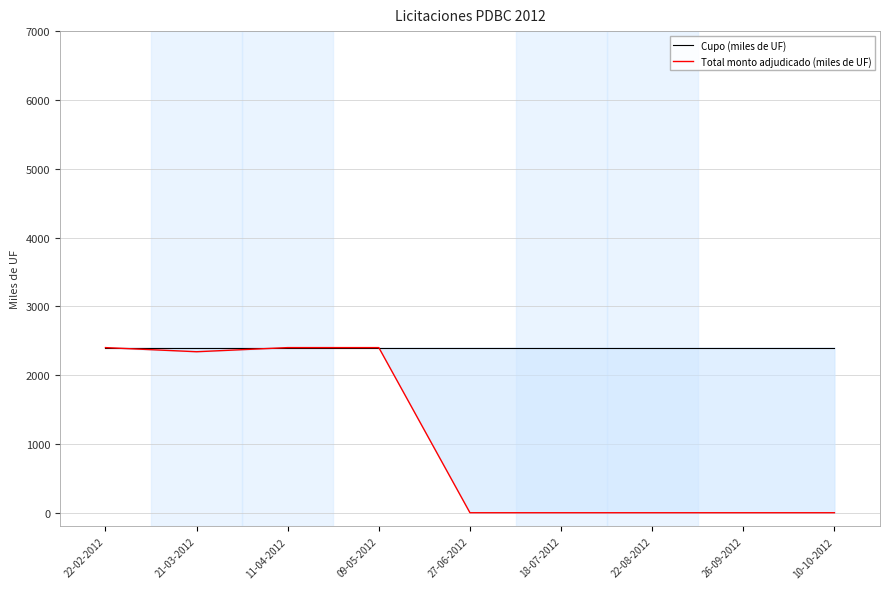

How many data points does each series have?

9